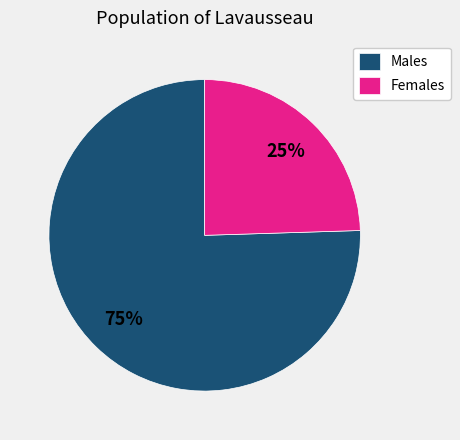

To the nearest percent, what percentage of the pie is Males?

75%